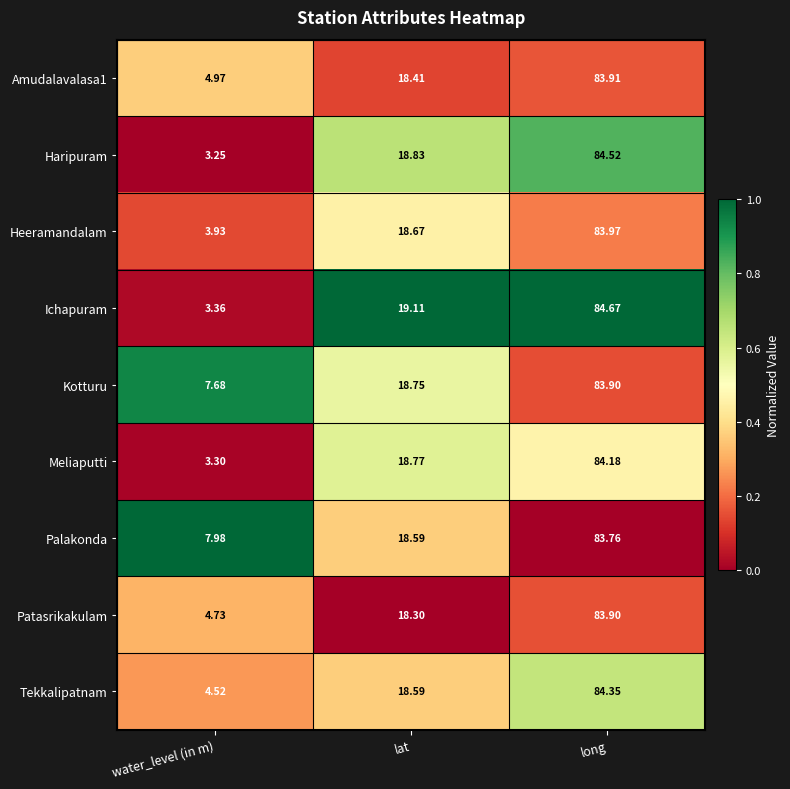

At which category is the sum across all series the highest?

long